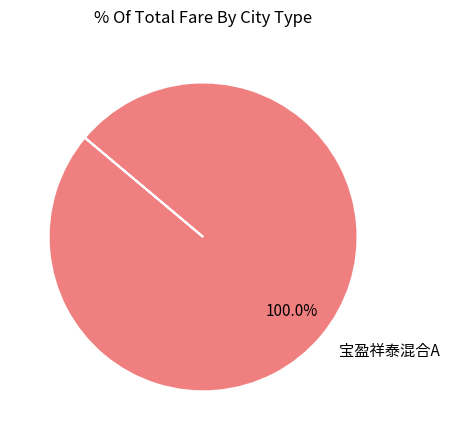

Rank the categories by value from lowest to highest.

宝盈祥泰混合A